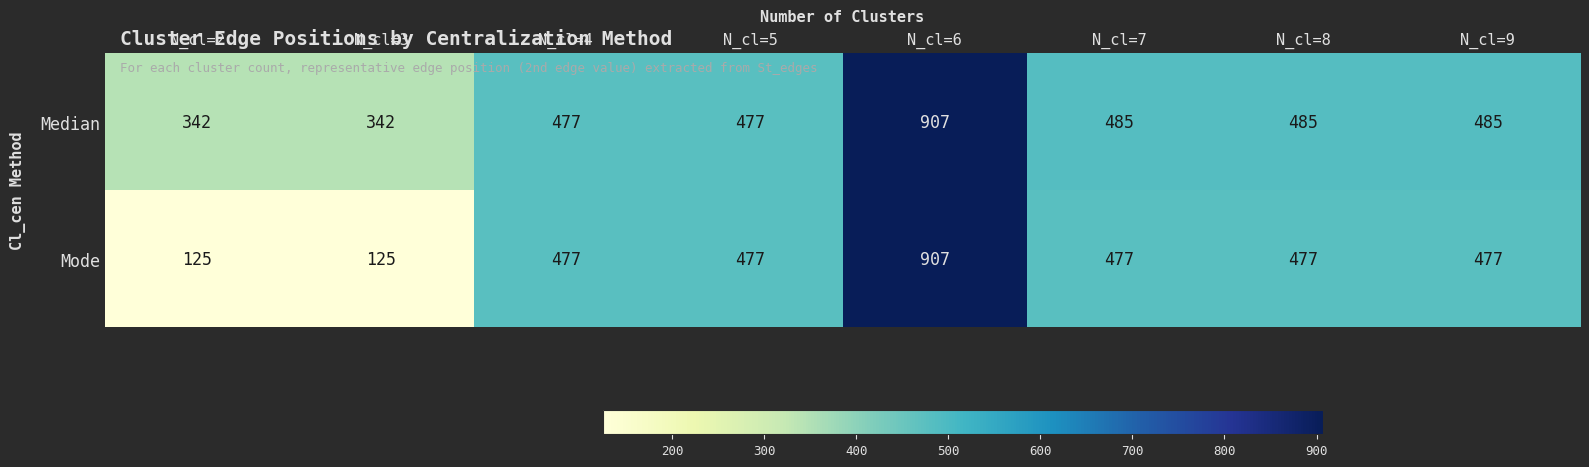

Which series has the widest spread of values?

Mode